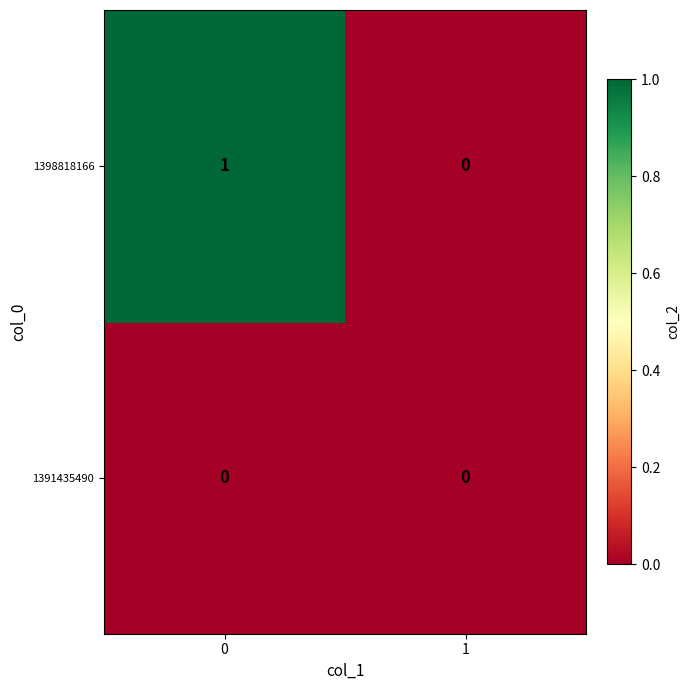

List the series in order of their overall mean, lowest first.

1391435490, 1398818166